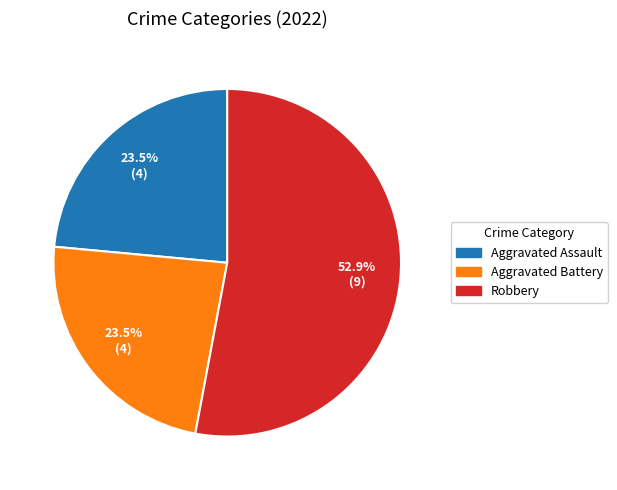

Does any single category account for the majority?

Yes